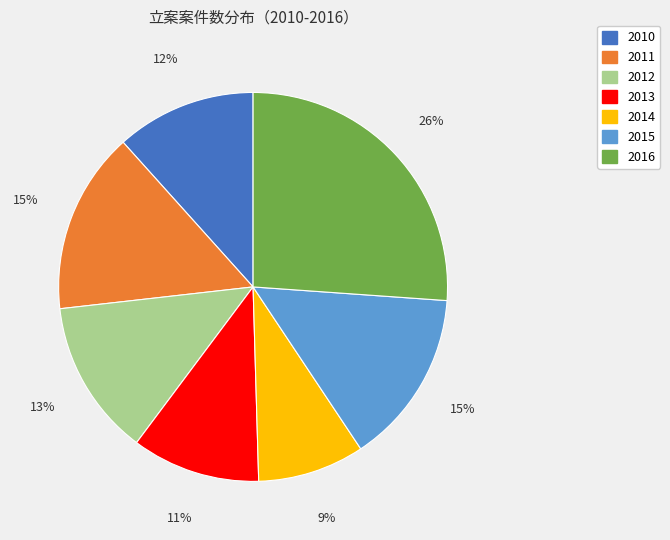

Combined, do 2010 and 2014 account for over 50%?

No